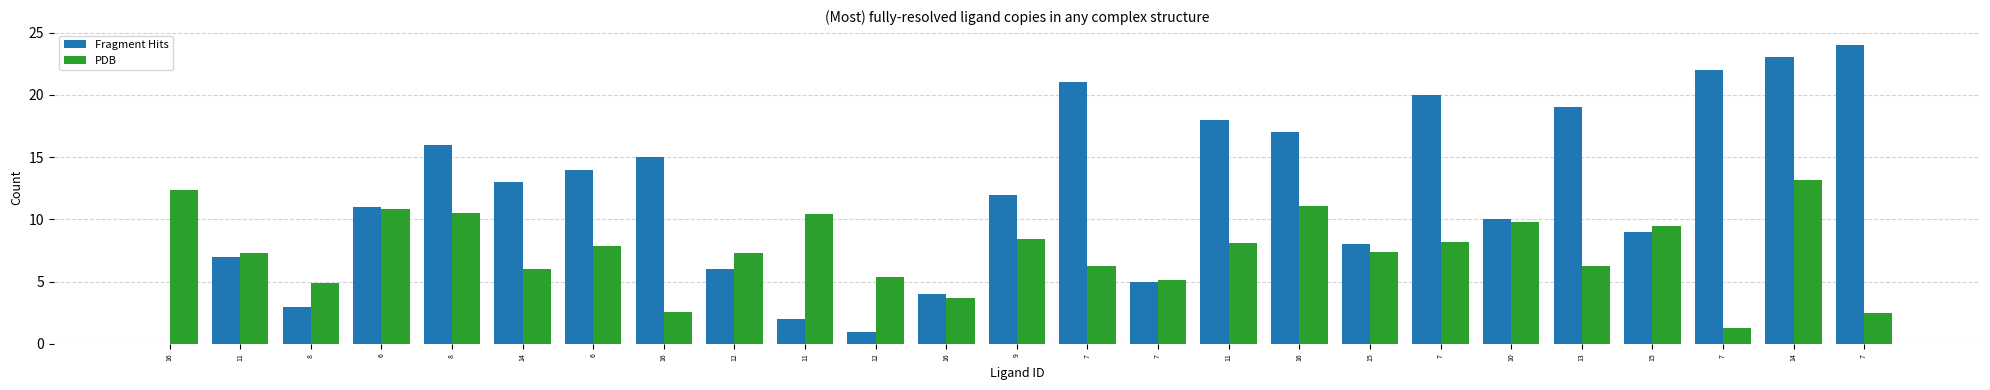

What is the difference between the maximum and minimum values in the Fragment Hits series?

24.0